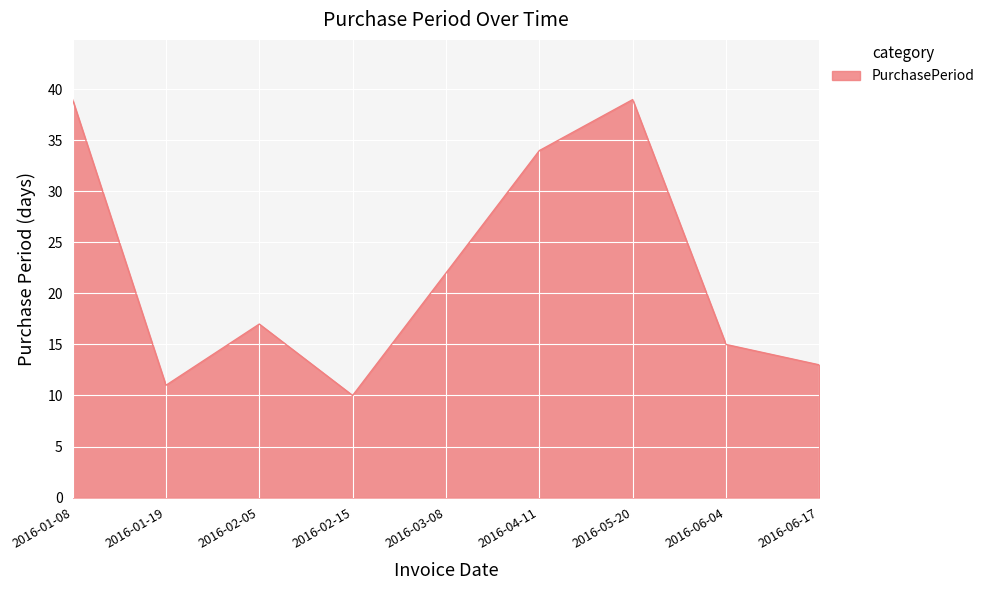

What position from the left is 2016-04-11?

6